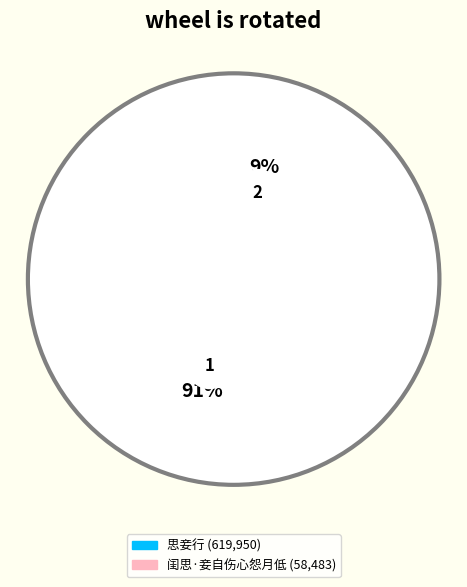

Combined, do 闺思·妾自伤心怨月低 and 思妾行 account for over 50%?

Yes